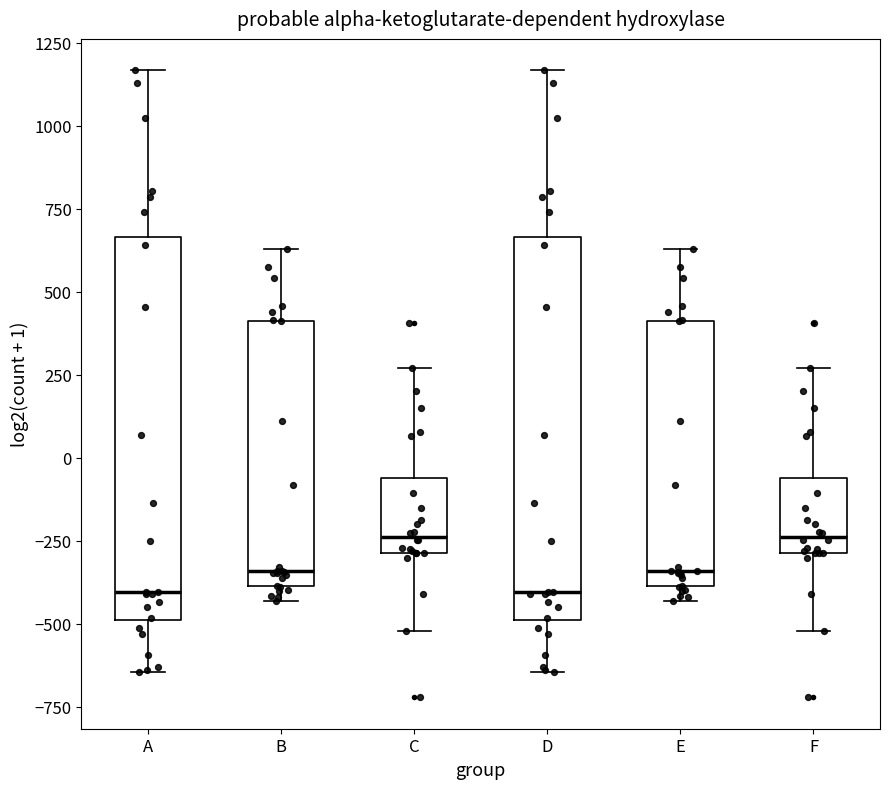

Reading left to right, read every box against the y-axis: the position of its median line, the range the box covers, and the ends of its whiskers. The values are not printed on the chart, so give them approximately, as read against the axis.

A: median -400, box -500 to 650, whiskers -650 to 1150
B: median -350, box -400 to 400, whiskers -450 to 650
C: median -250, box -300 to -50, whiskers -500 to 250
D: median -400, box -500 to 650, whiskers -650 to 1150
E: median -350, box -400 to 400, whiskers -450 to 650
F: median -250, box -300 to -50, whiskers -500 to 250